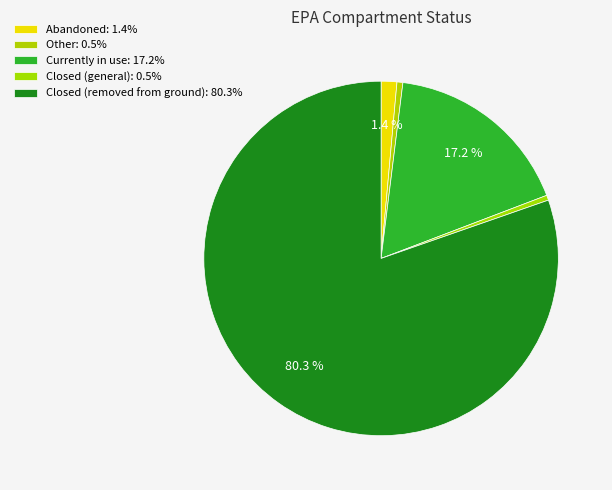

Which category has the smallest portion of the pie?

Closed (general)